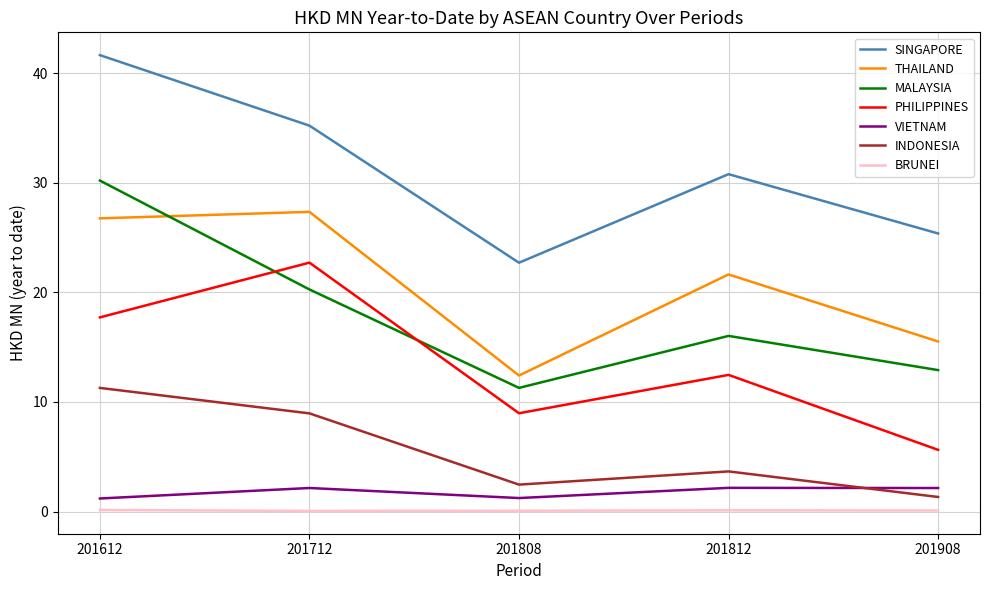

What is the greatest value displayed?

41.7